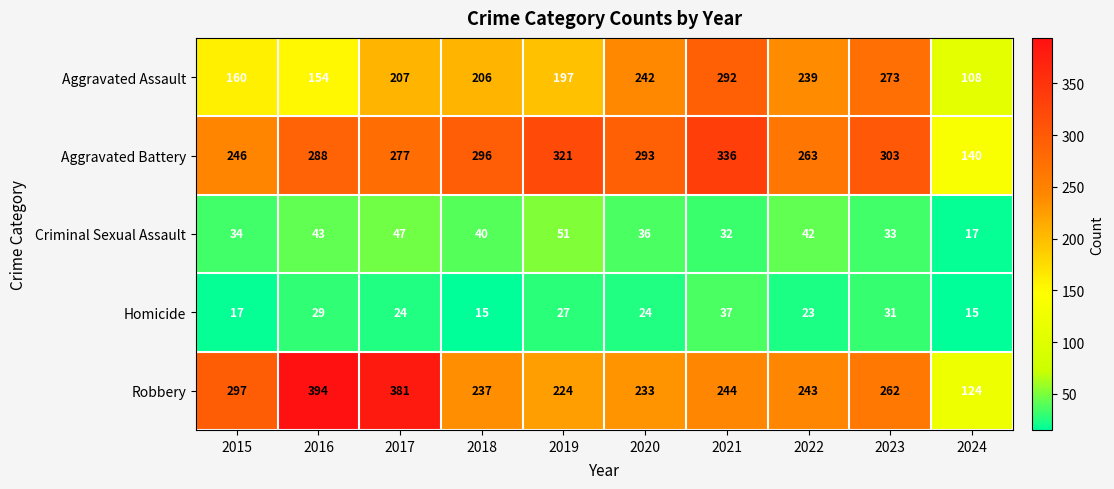

Is it true that Robbery equals 224 at 2019?

True